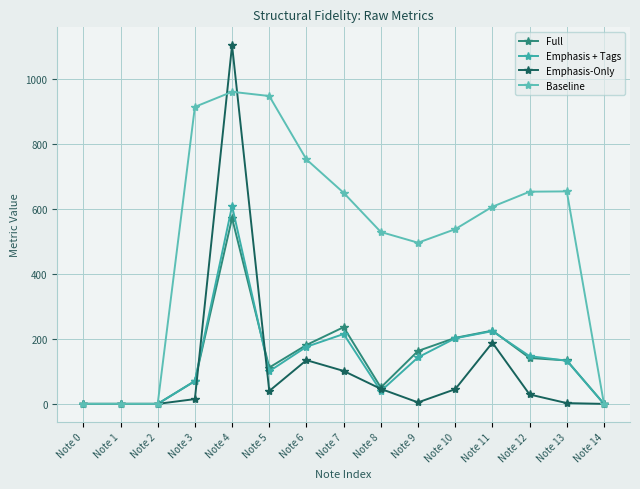

Where is Emphasis + Tags nearest to the value 304?

Note 11